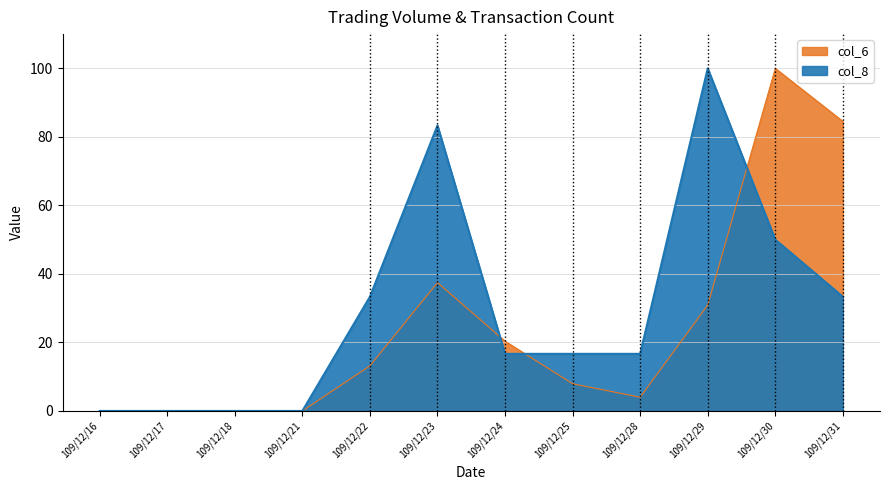

What are all the series names shown in the legend?

col_6, col_8